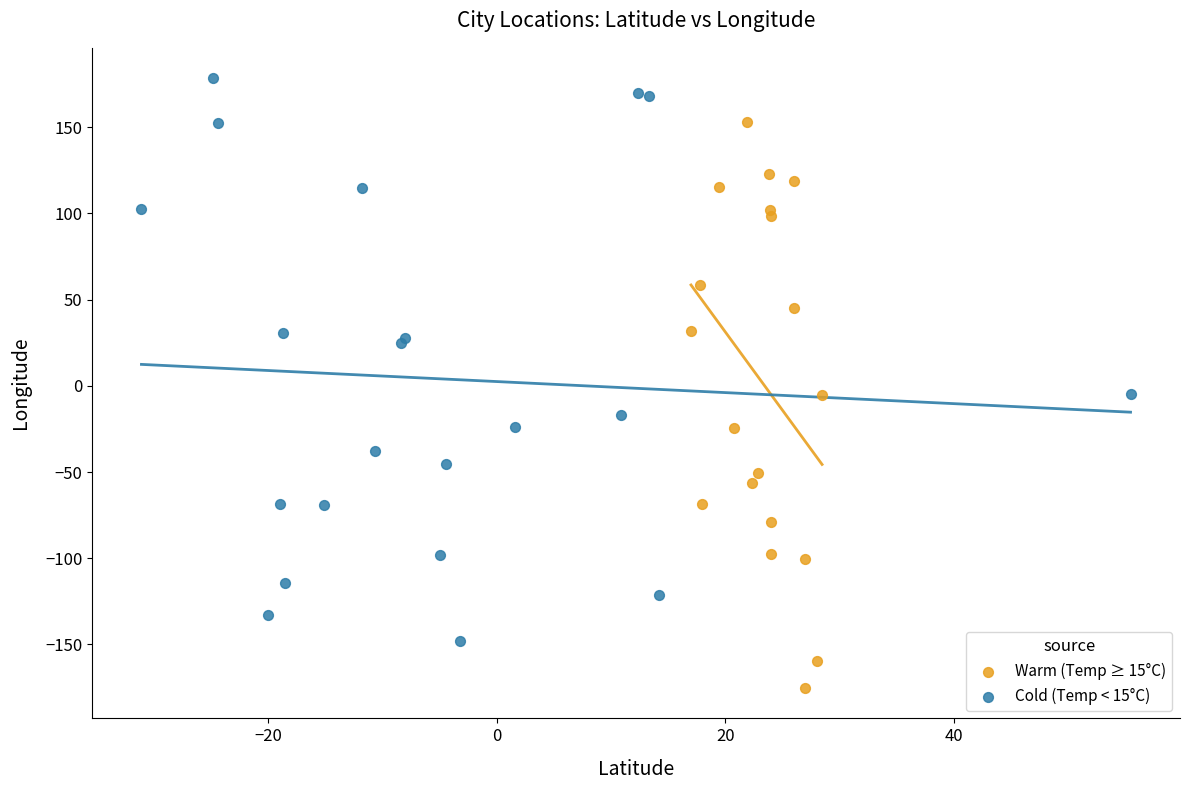

Which series contains the highest Y value?

Cold (Temp < 15°C)